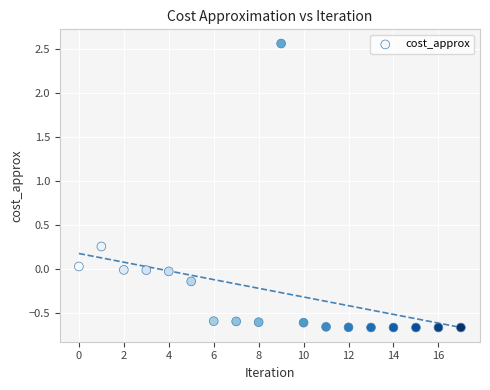

What is the range of Y values (max minus min)?

3.2